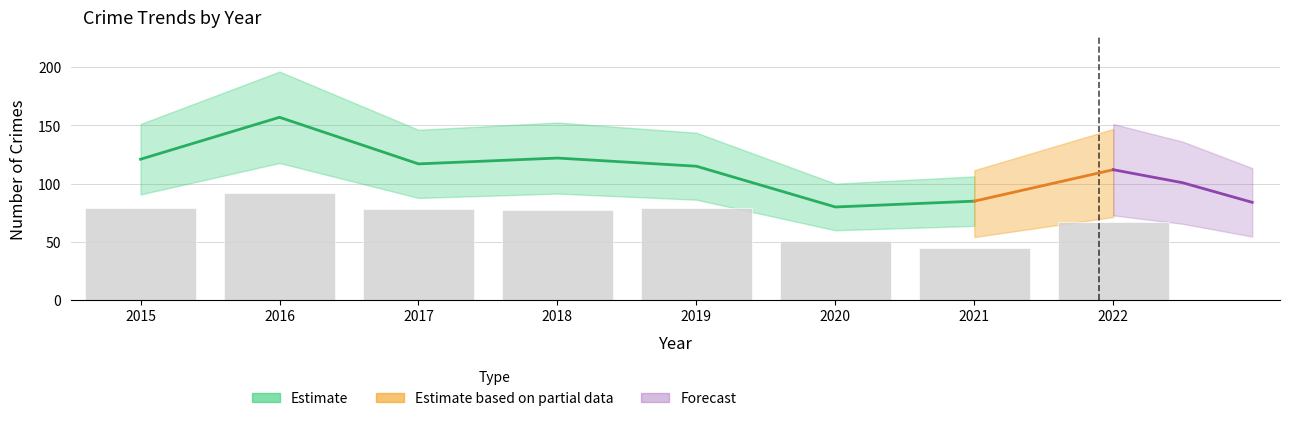

Read the value at 2021.

45